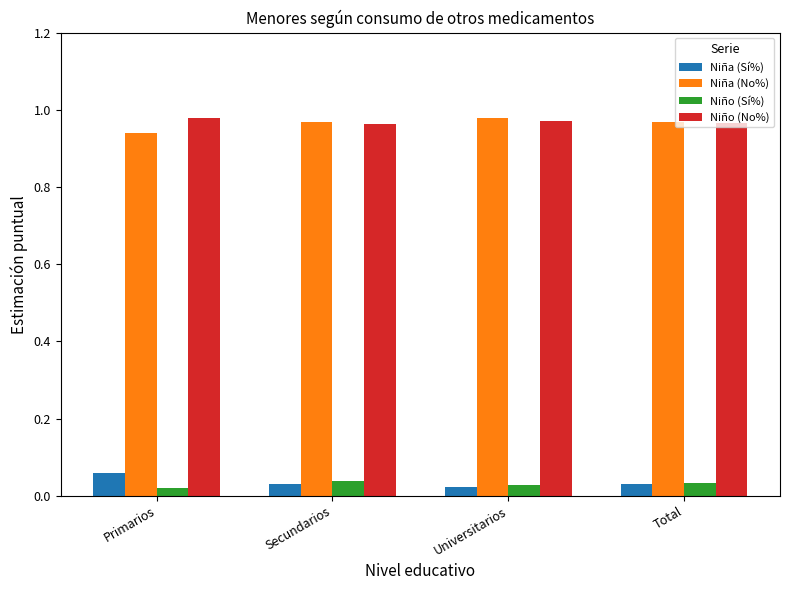

At how many categories does at least one series exceed 0?

4